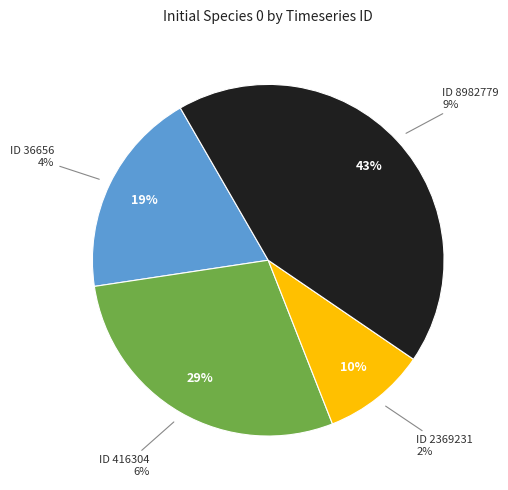

Which slice is the largest?

8982779